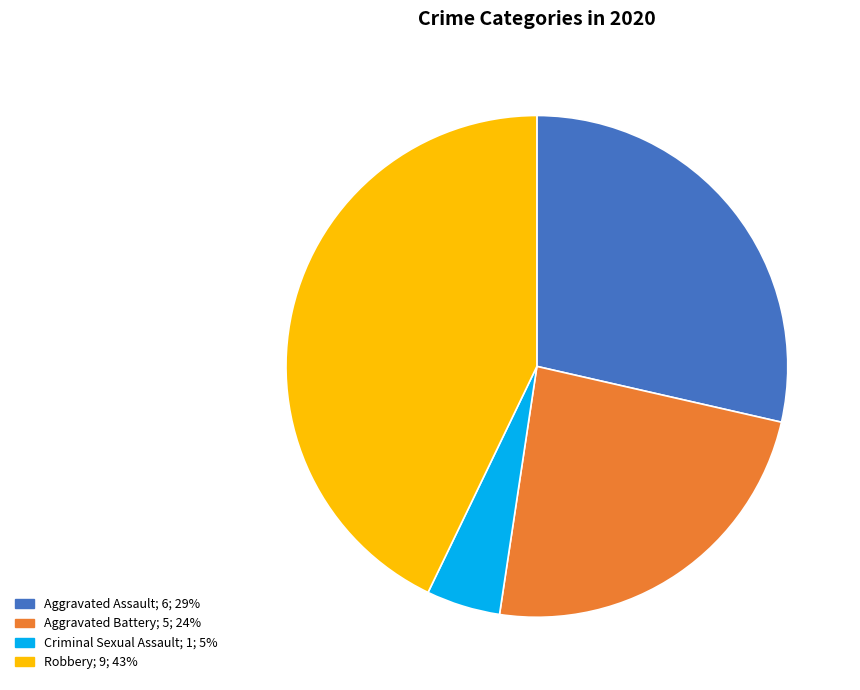

Is there a majority slice in this chart?

No